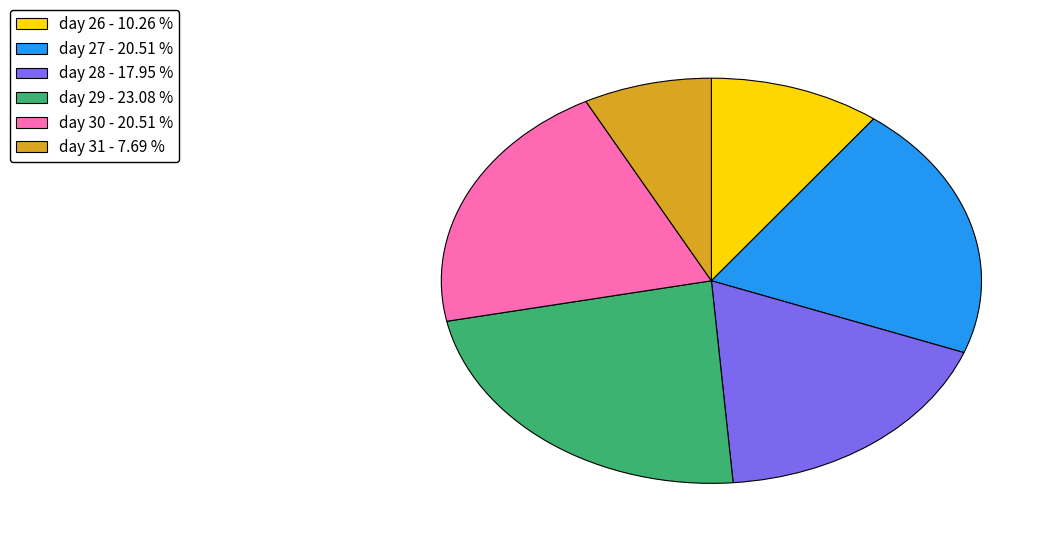

Does day 31 - 7.69 % account for over 50% of the chart?

No